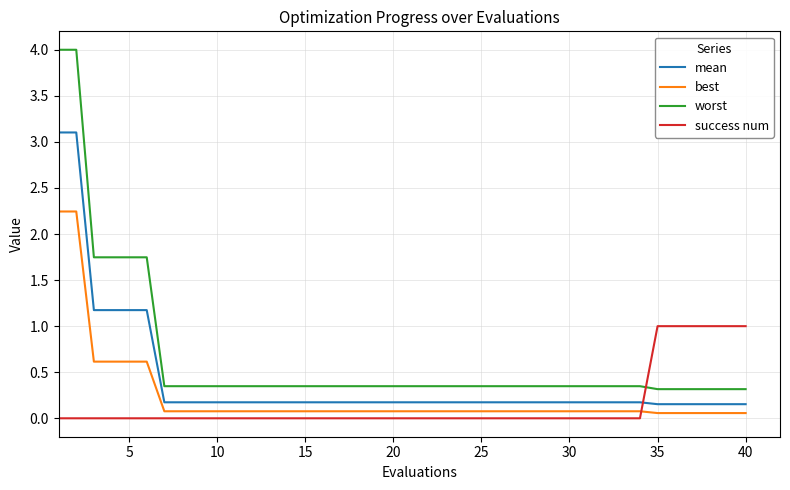

List the series in order of their overall mean, highest first.

worst, mean, best, success num